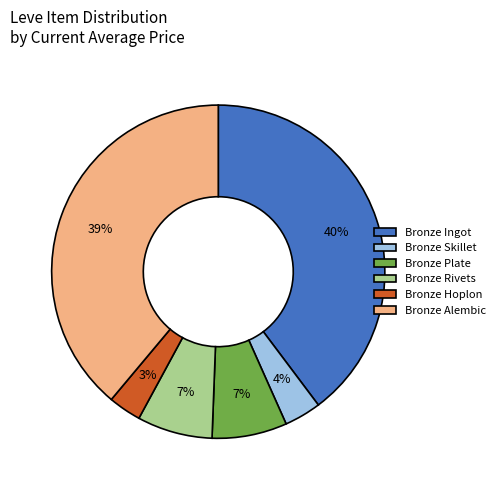

Is there any slice that represents more than half of the pie?

No